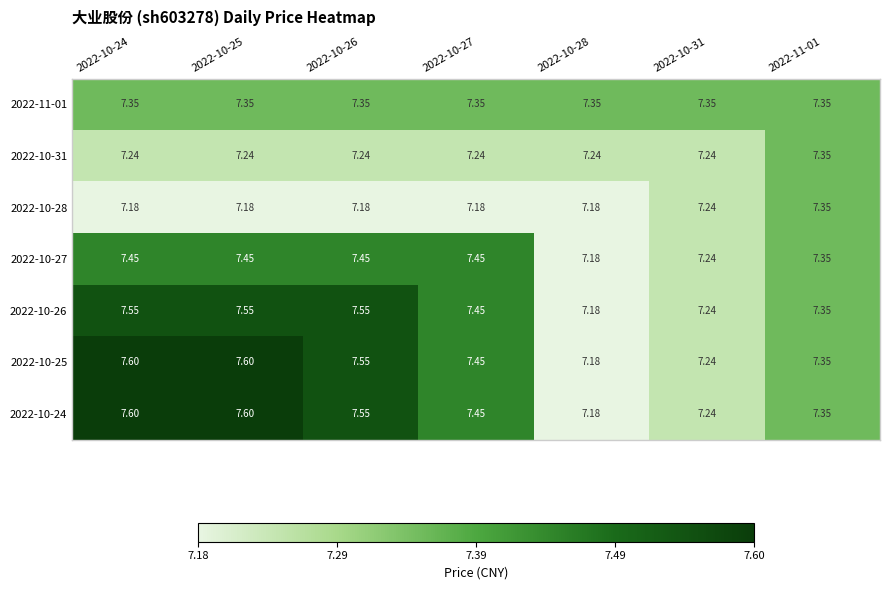

Is the value of 2022-10-25 at 2022-10-27 greater than the value of 2022-10-31 at 2022-10-26?

Yes